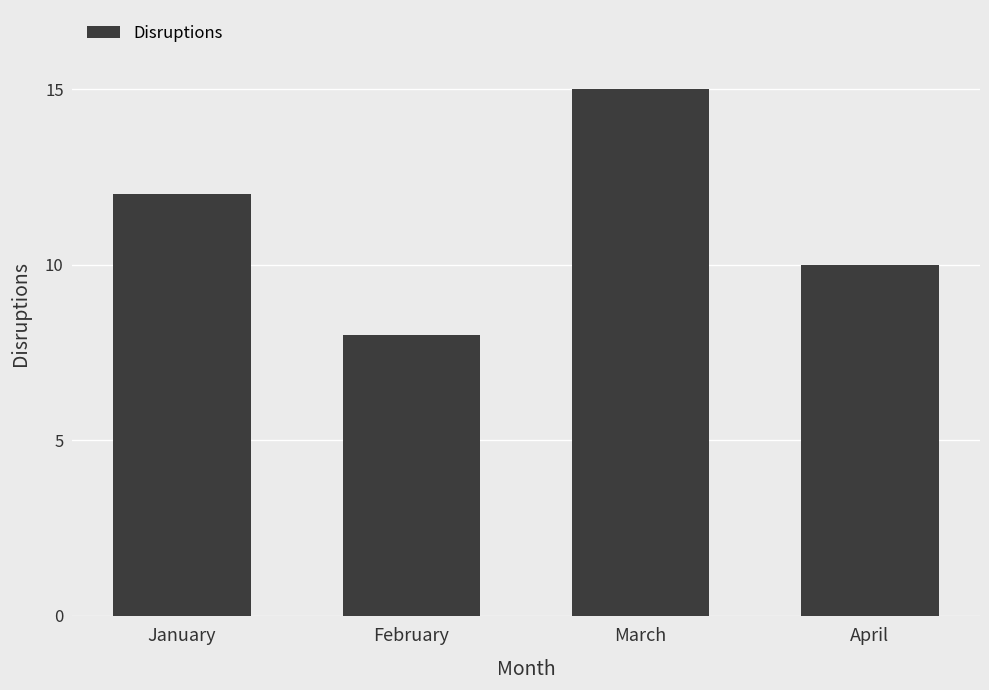

Which has a higher value, February or March?

March